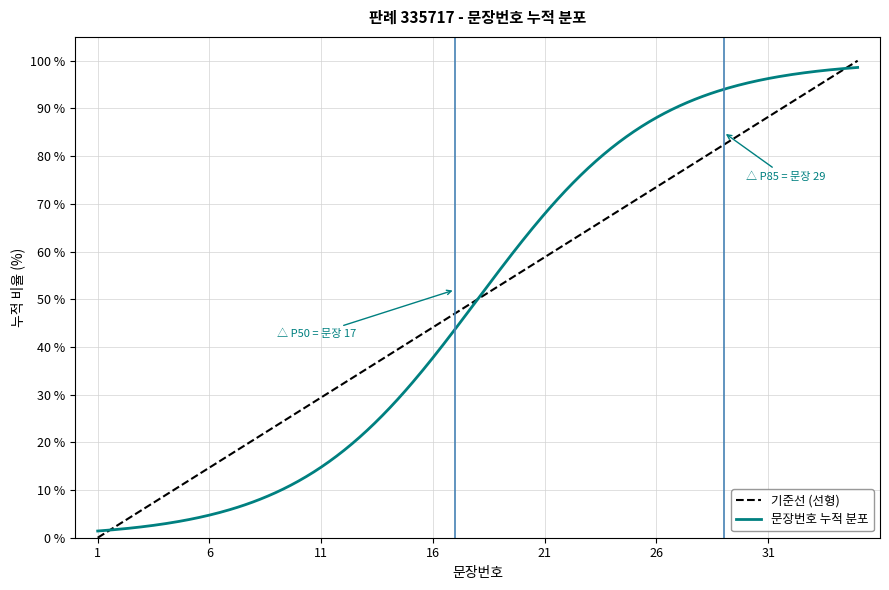

Rank the categories by value from highest to lowest.

35, 34, 33, 32, 31, 30, 29, 28, 27, 26, 25, 24, 23, 22, 21, 20, 19, 18, 17, 16, 15, 14, 13, 12, 11, 10, 9, 8, 7, 6, 5, 4, 3, 2, 1